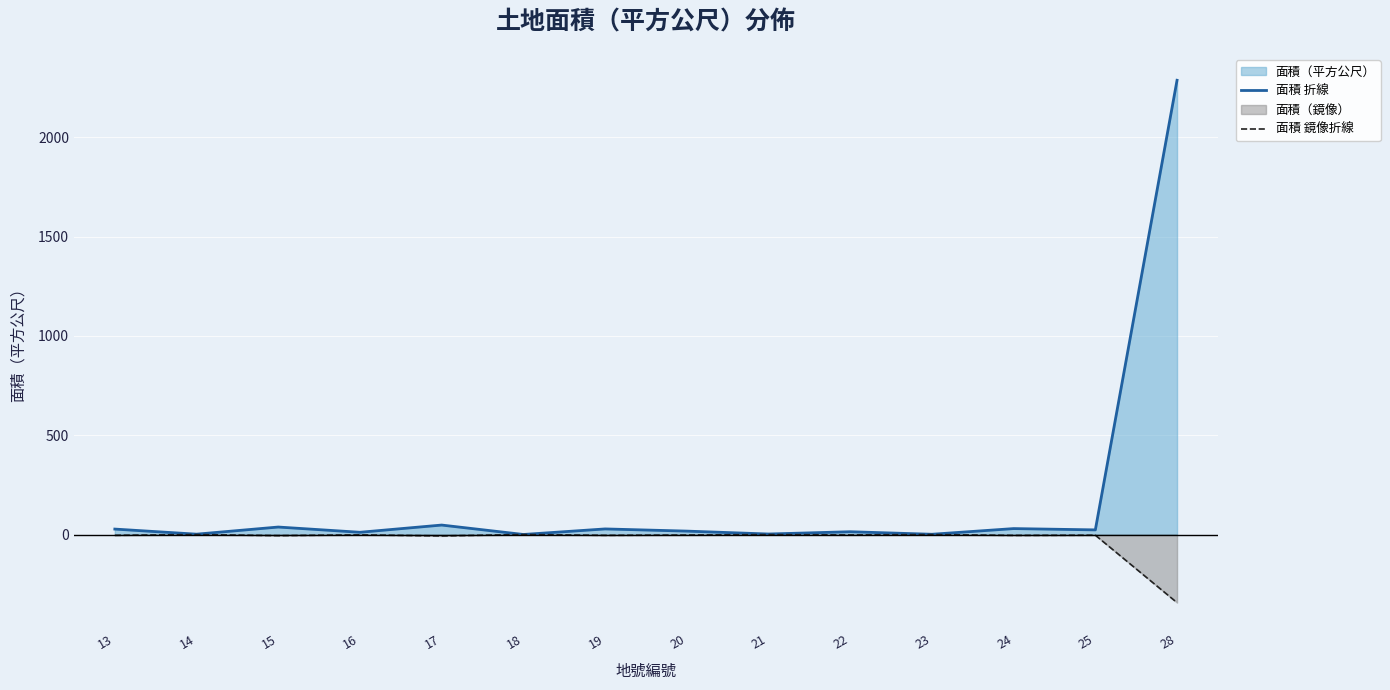

What is the greatest value displayed?

2287.8